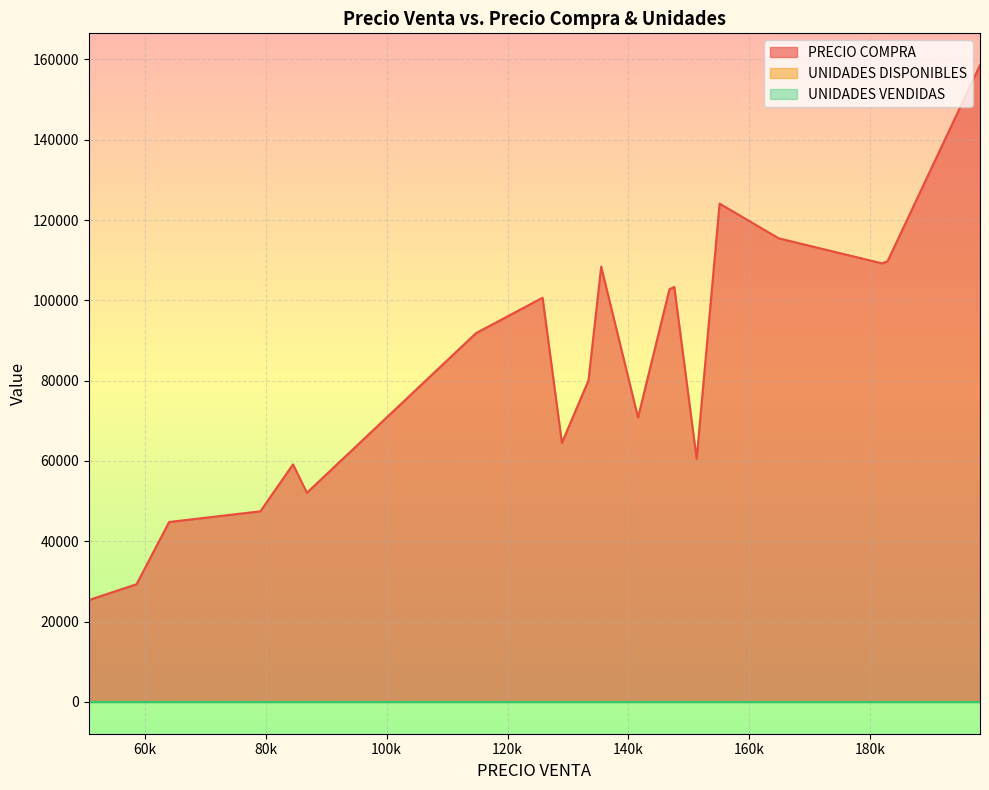

Rank the series by their maximum value, from highest to lowest.

PRECIO COMPRA, UNIDADES DISPONIBLES, UNIDADES VENDIDAS